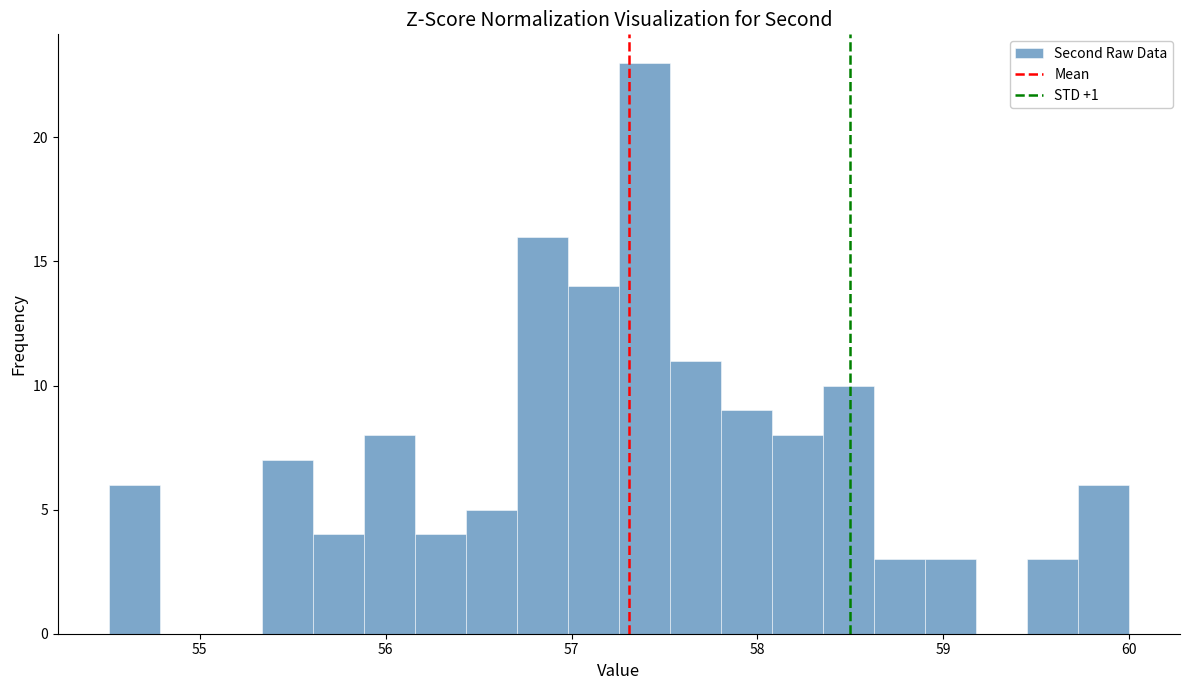

Around what value on the x-axis is the tallest bar? Give the approximate position of its centre, as read against the axis.

57.4